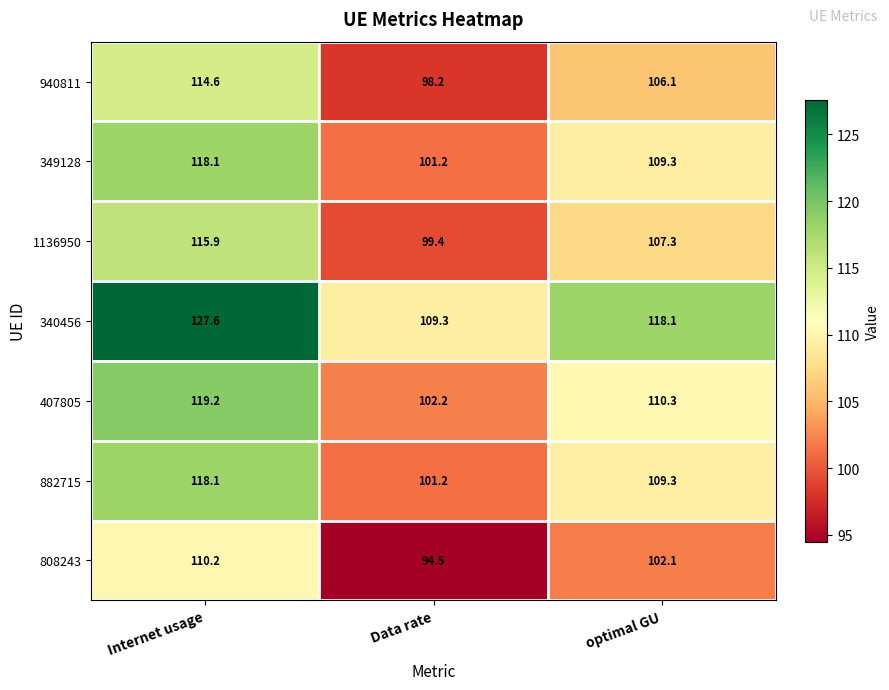

Where does the 349128 series first go above 109?

Internet usage